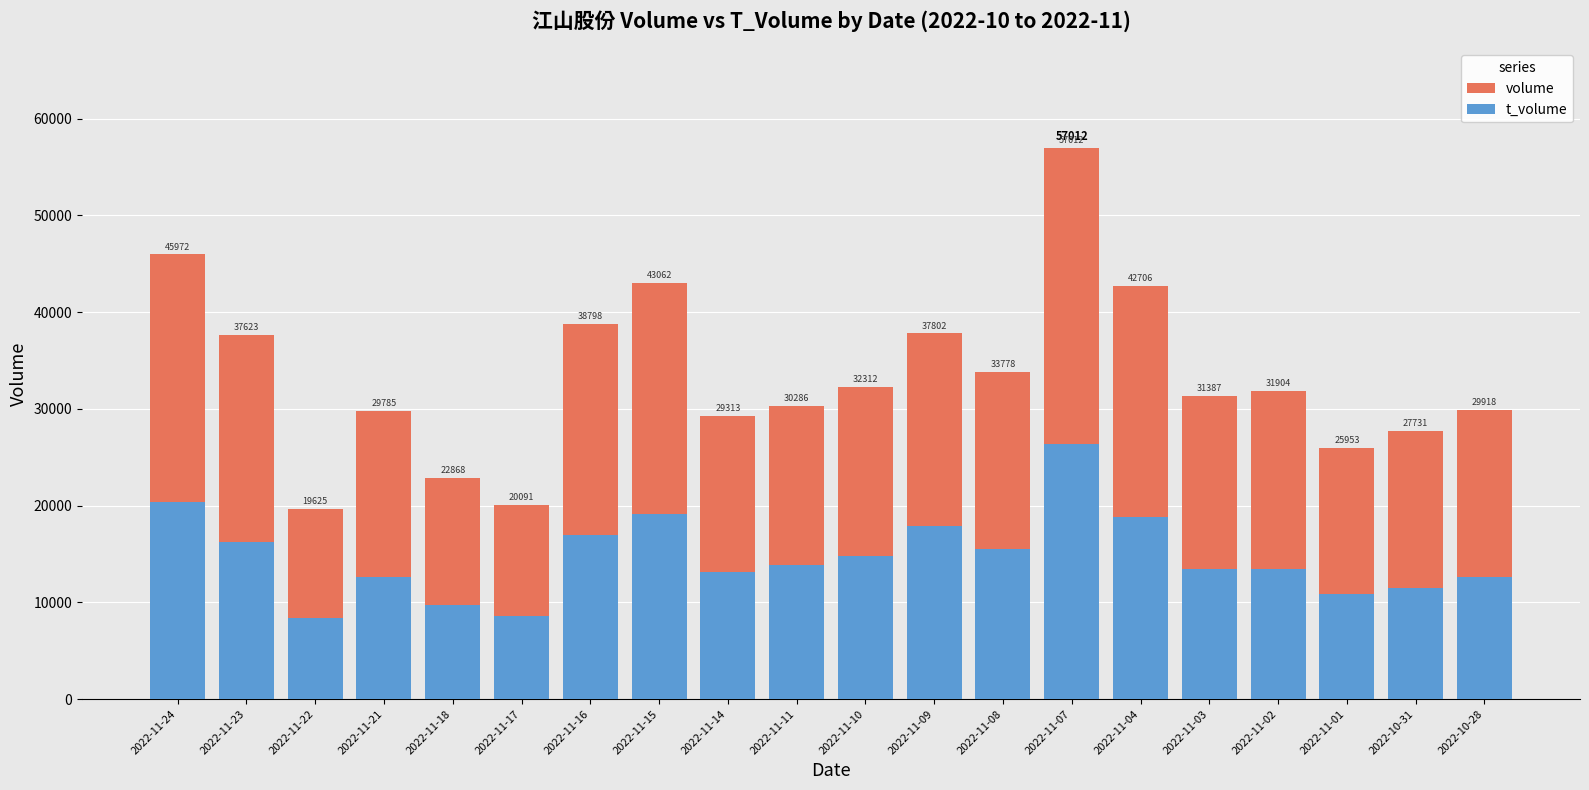

What is the label of the 17th bar from the right?

2022-11-21